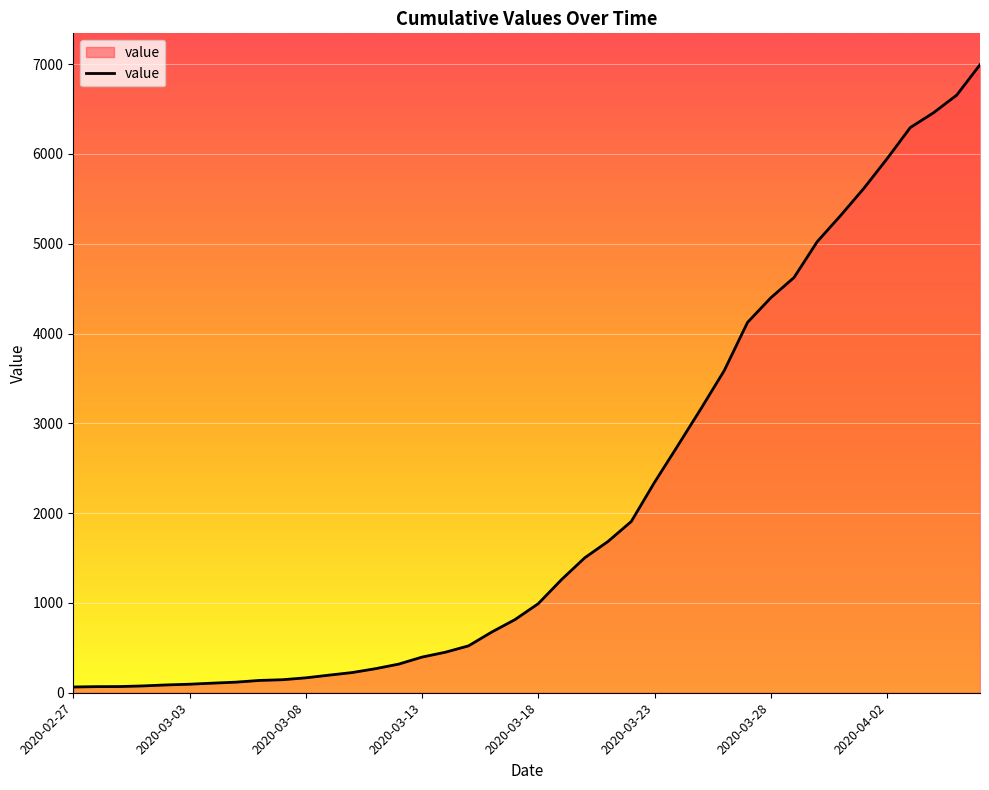

What is the difference between the maximum and minimum values?

6930